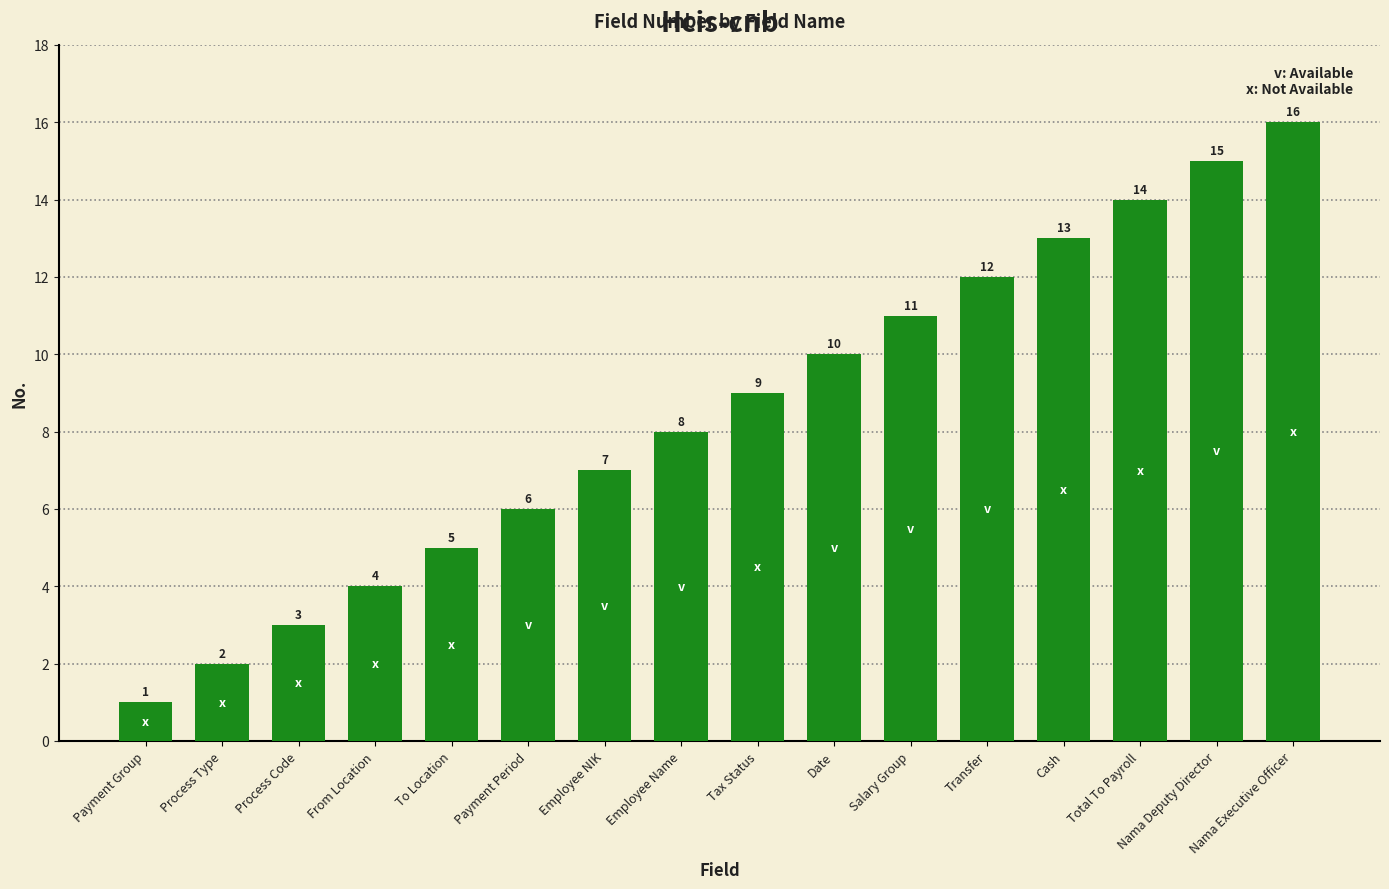

What is the smallest value displayed?

1